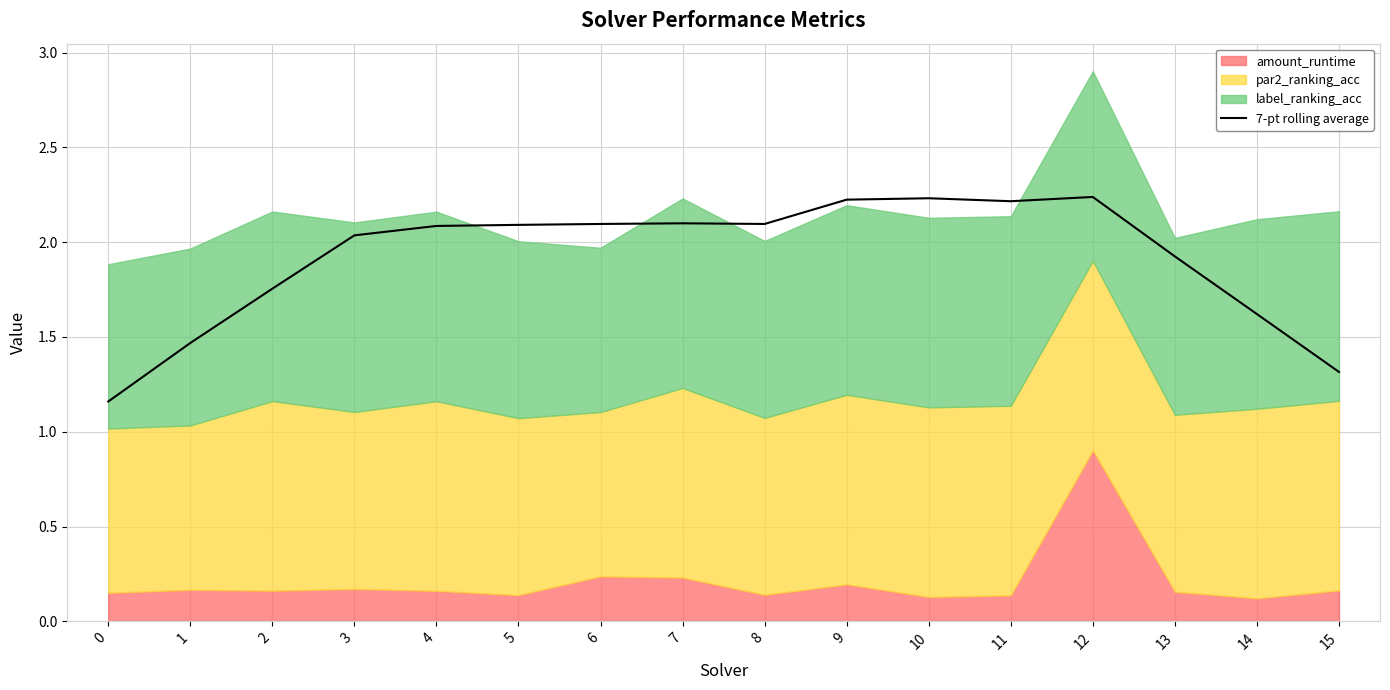

How many interior local valleys (lower than both neighbors) does the data have?

2